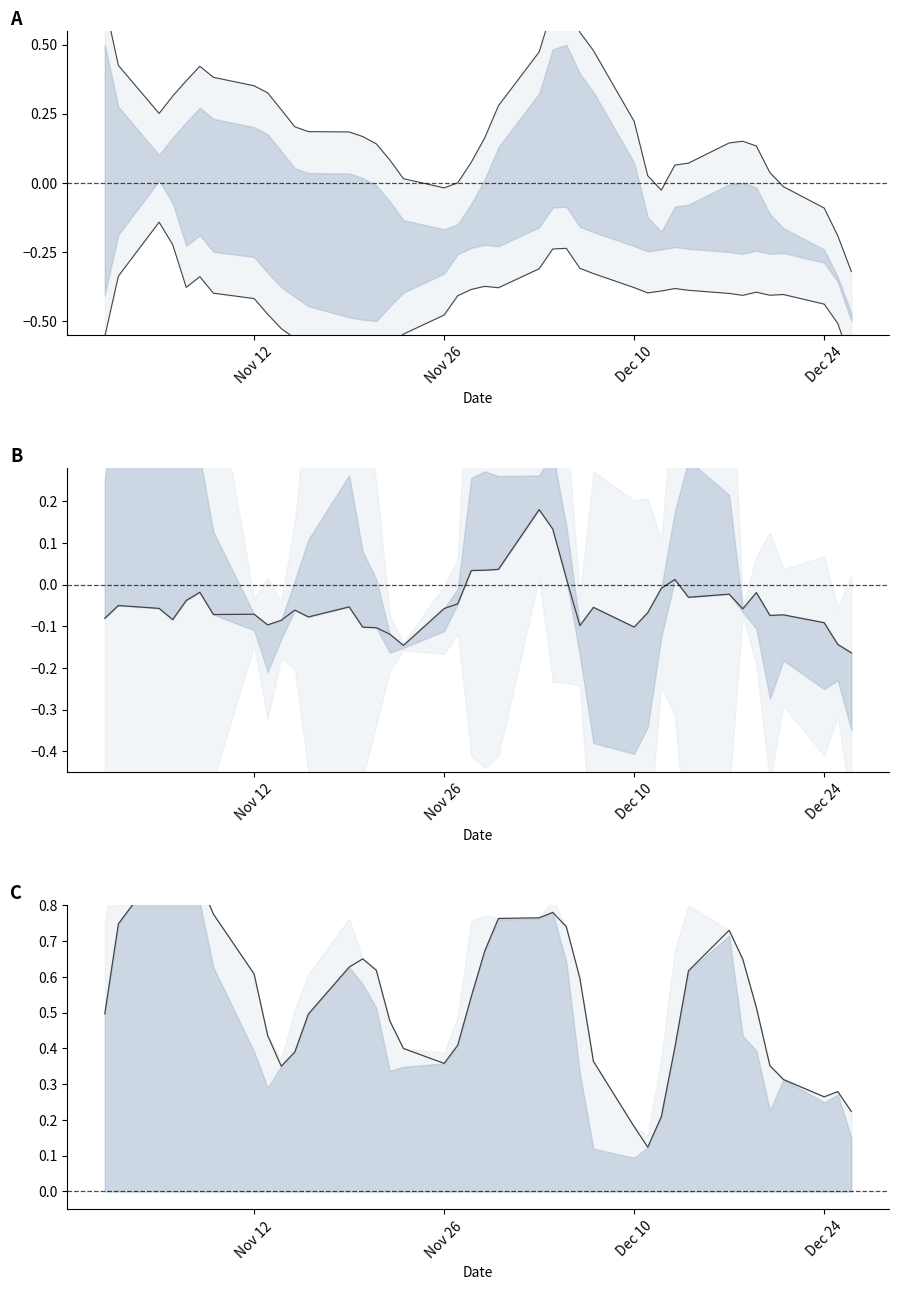

How many values in ma5_upper are below zero?

6